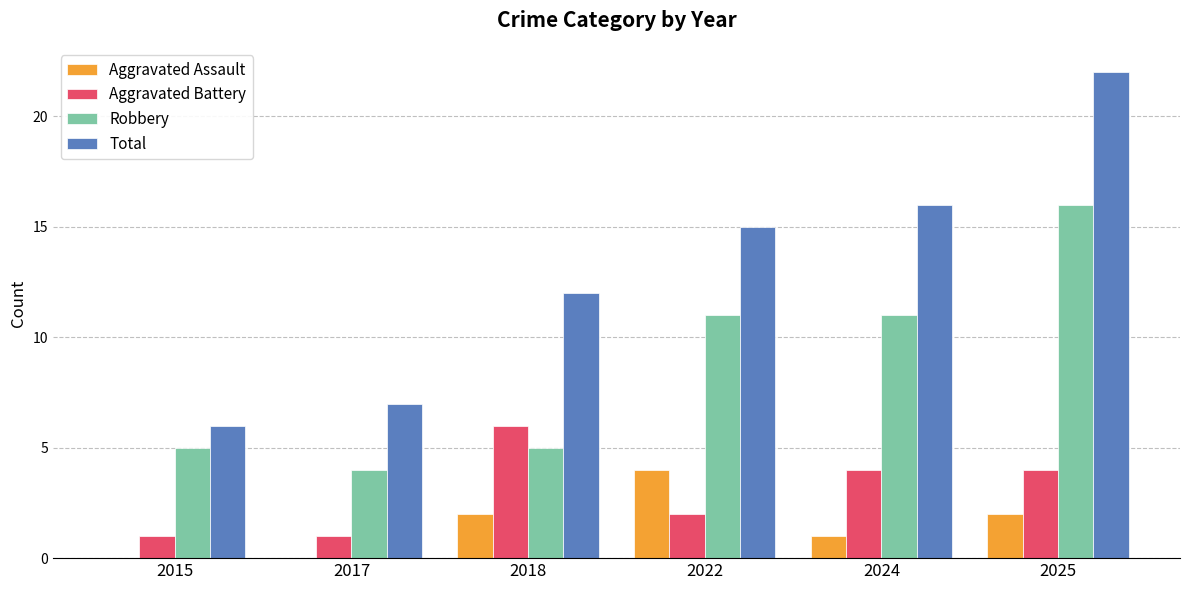

Is the value of Robbery at 2018 greater than the value of Aggravated Battery at 2015?

Yes